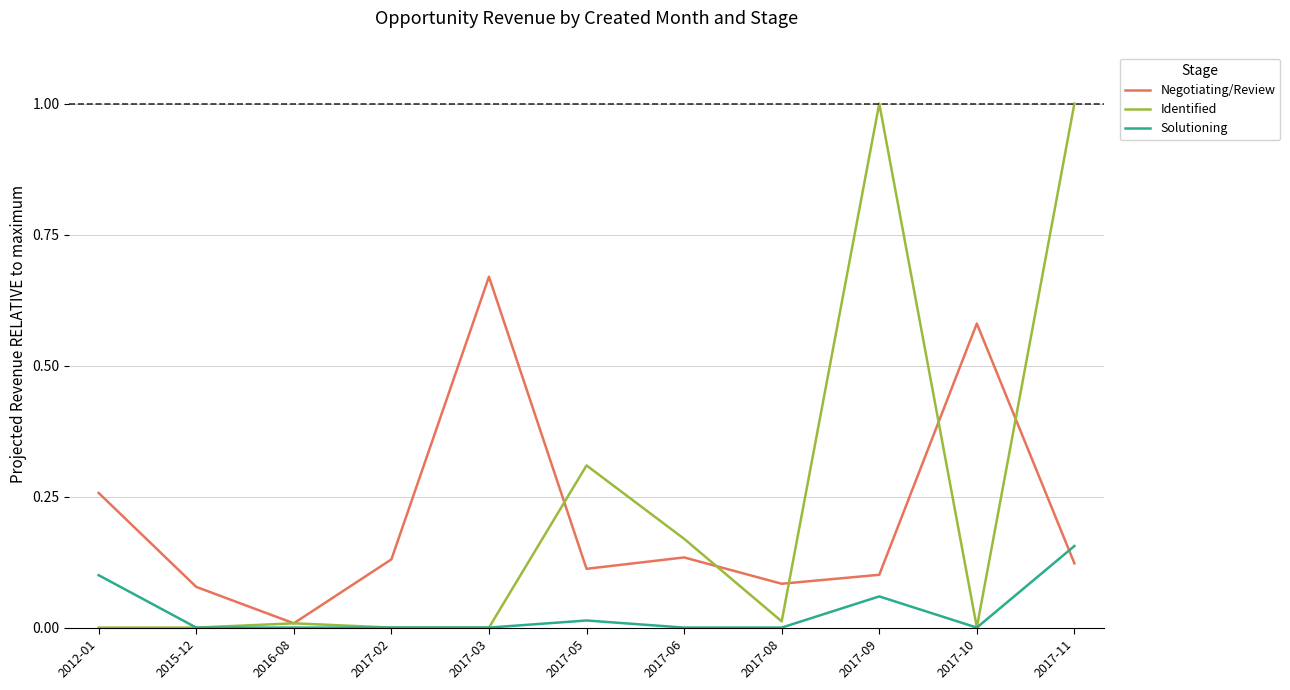

Which series has the largest range (max minus min)?

Identified